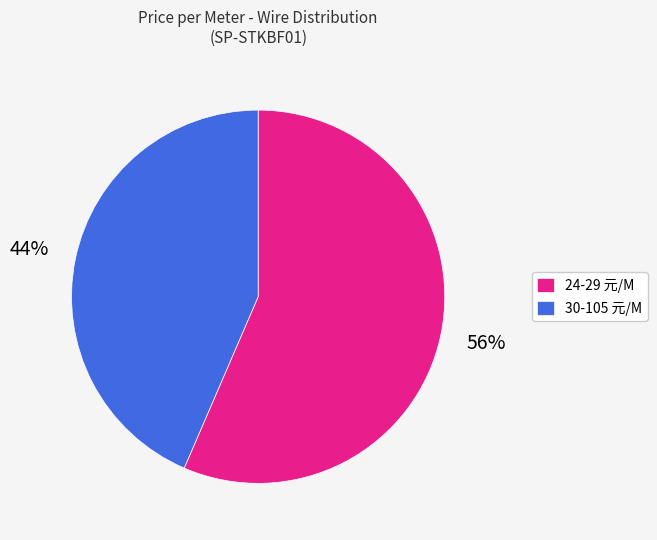

To the nearest percent, what is the combined percentage of 30-105 元/M and 24-29 元/M?

100%